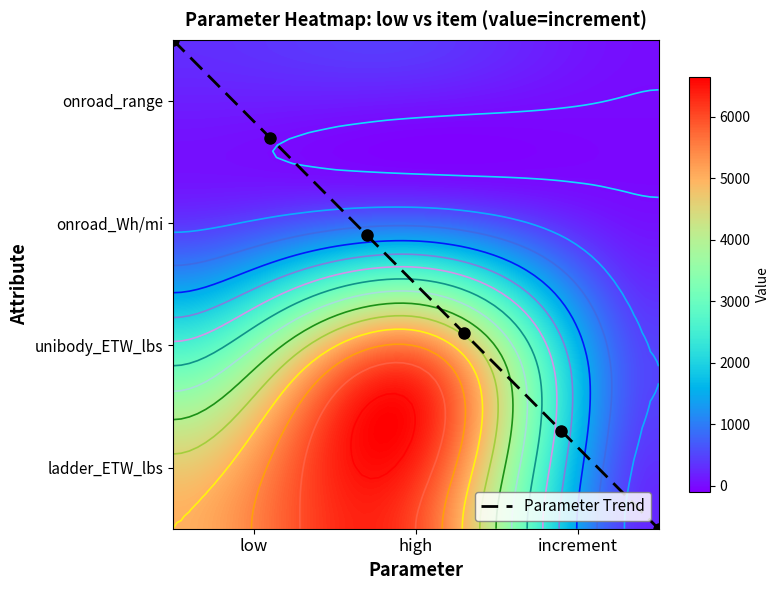

What is the approximate value of onroad_Wh/mi at unibody_ETW_lbs, to the nearest 10?

10